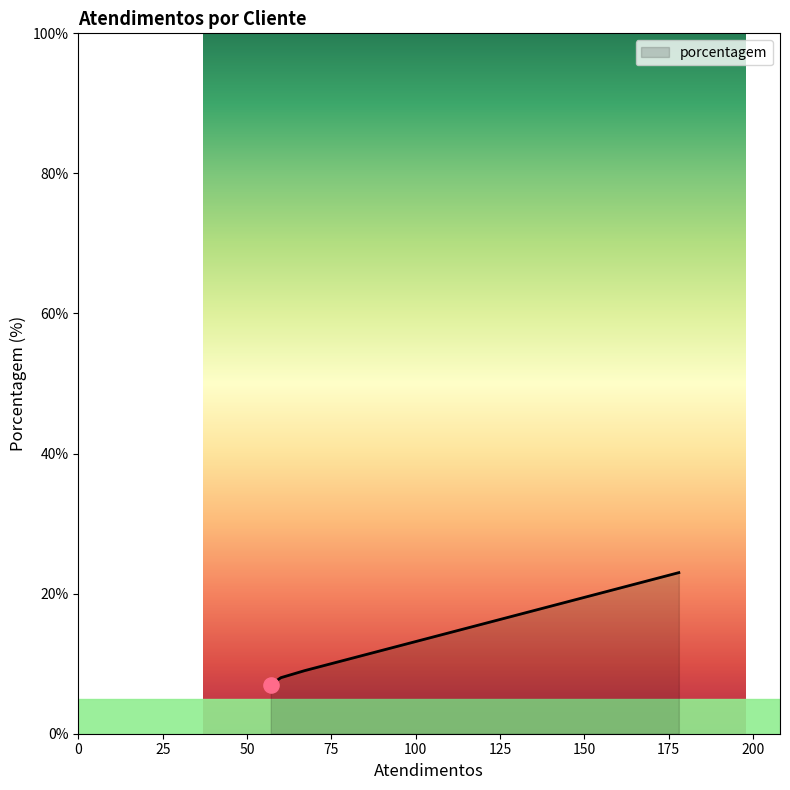

What is the minimum value shown in the chart?

7